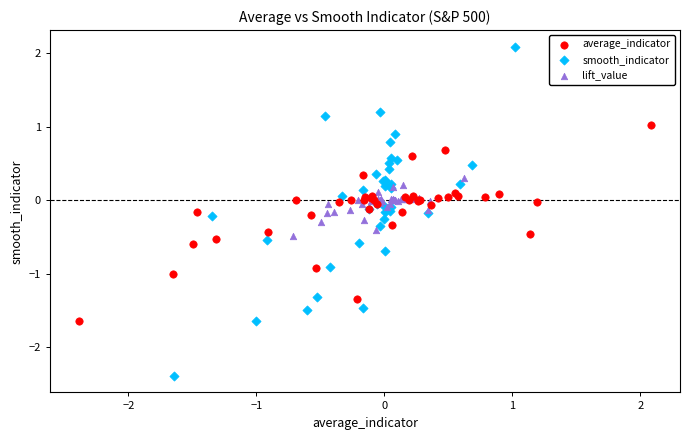

Which series has the largest Y range (max minus min)?

smooth_indicator